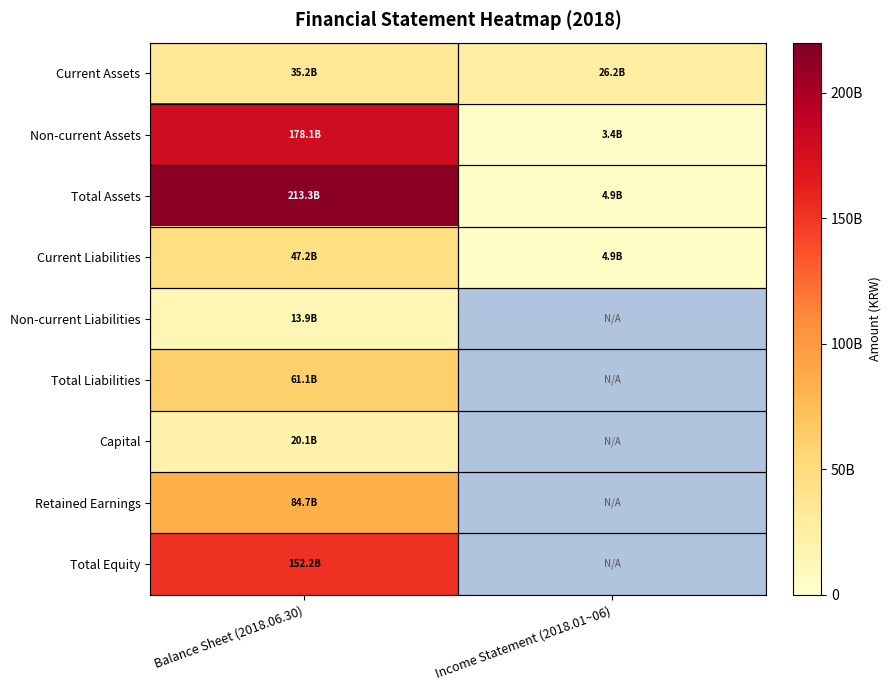

Count the number of data series in this chart.

9